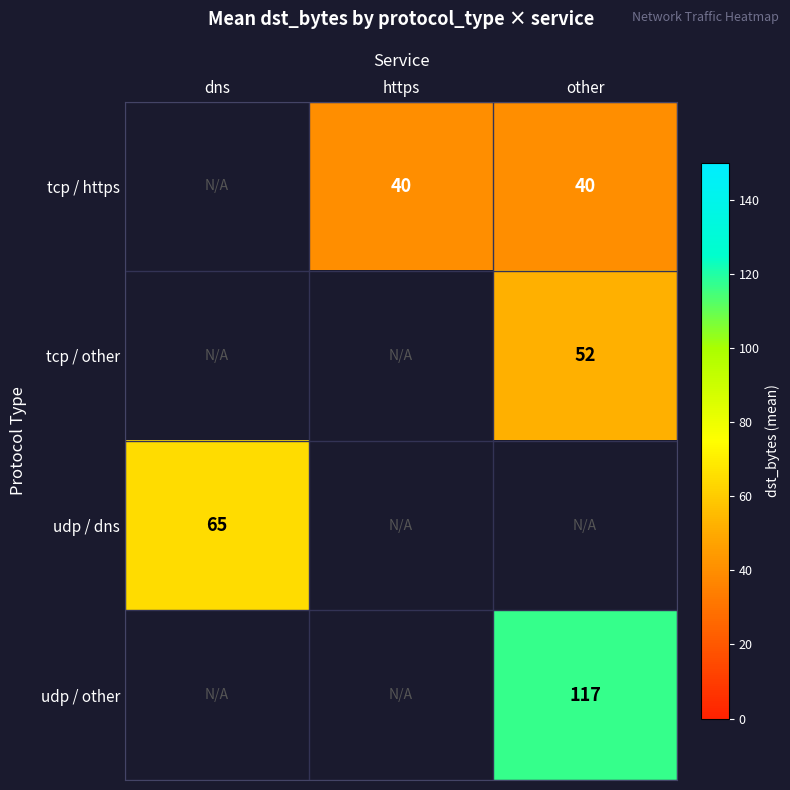

True or false: tcp / other has a value of 15 at other.

False